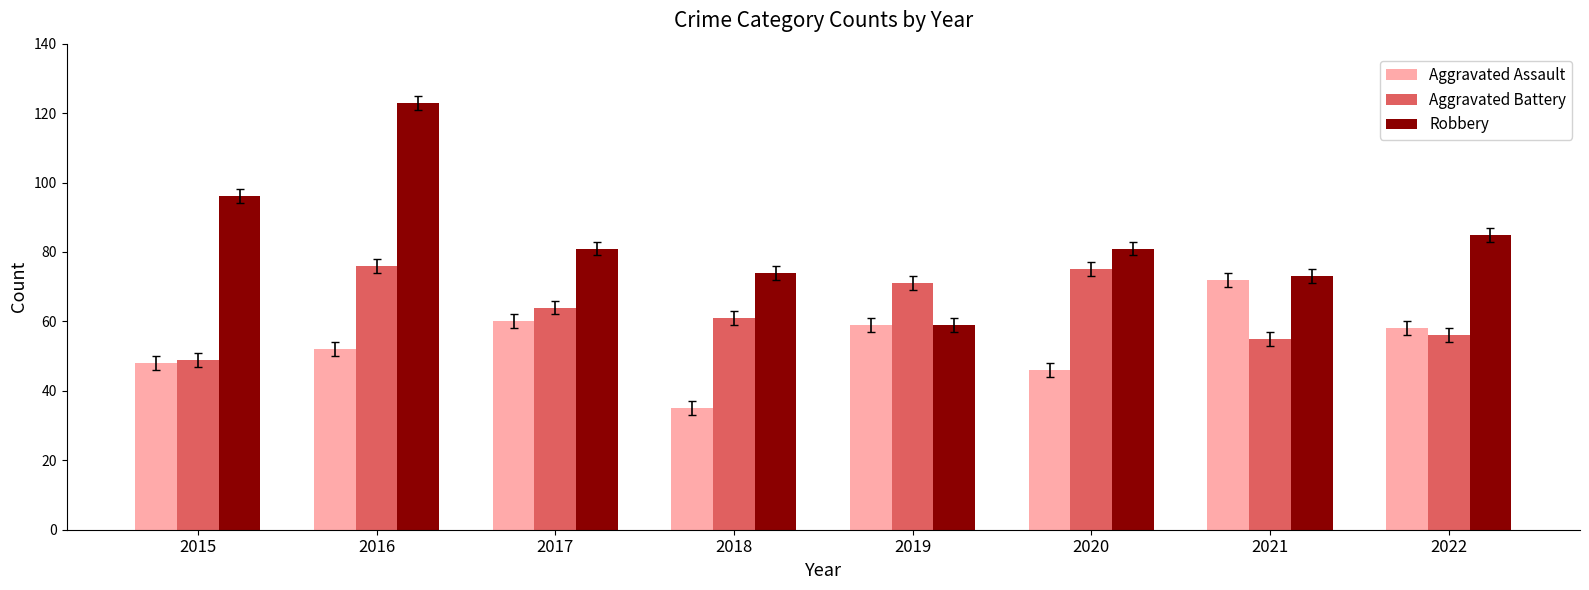

What is the difference between the maximum and minimum values in the Robbery series?

64